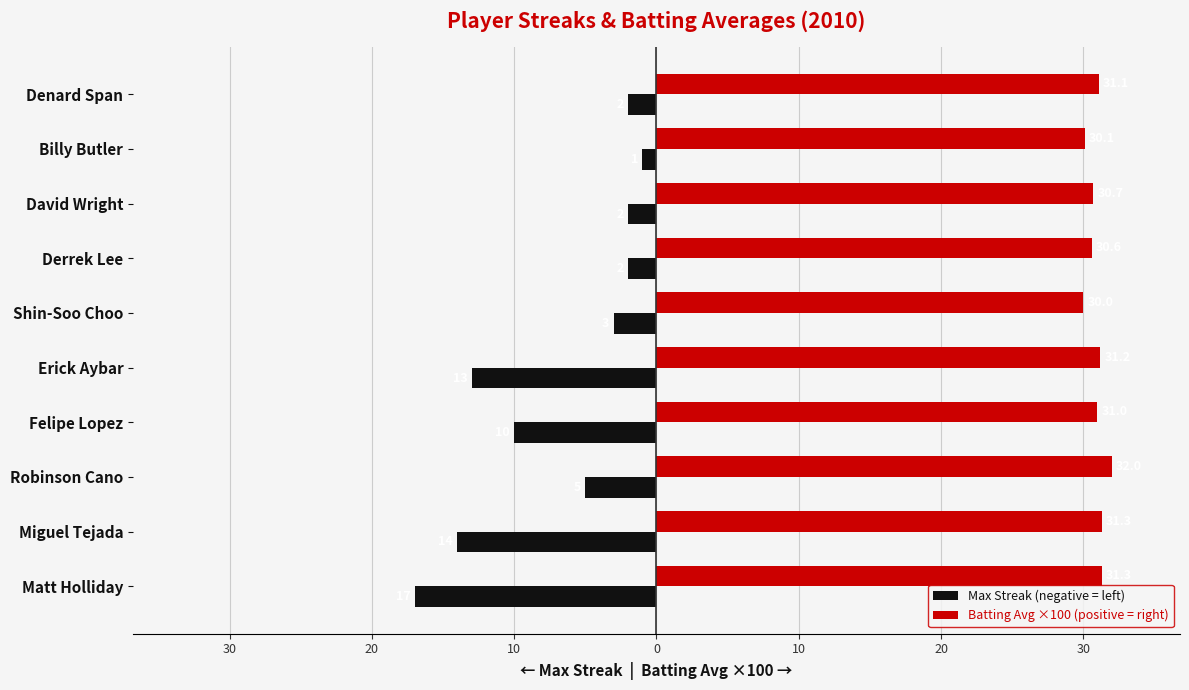

At how many categories does at least one series exceed 6?

10